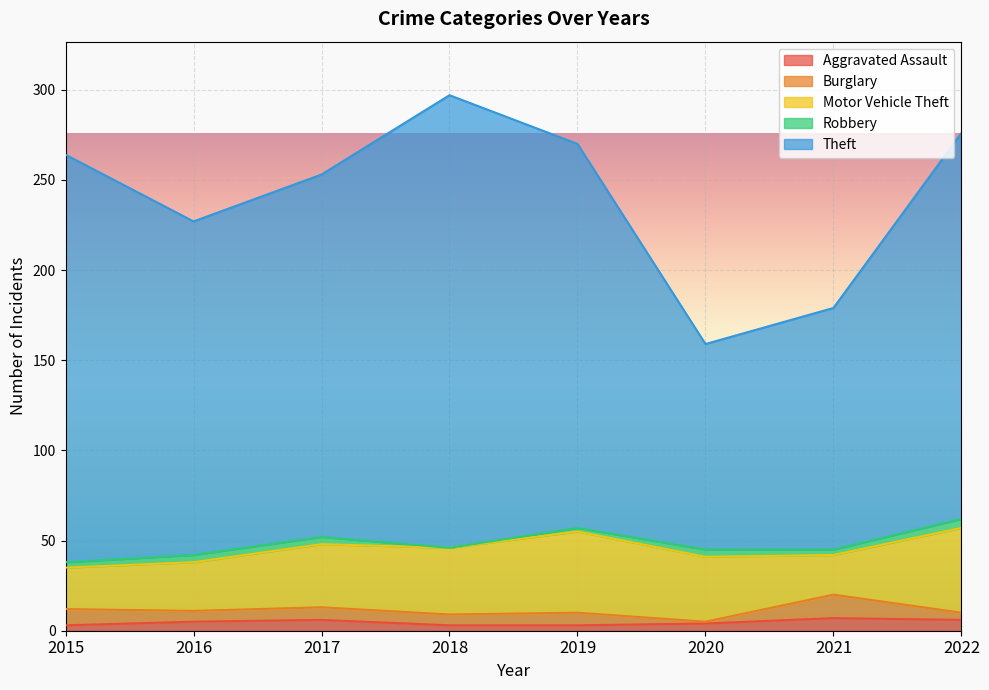

What is the value of the Robbery point at the 2nd from the left?

4